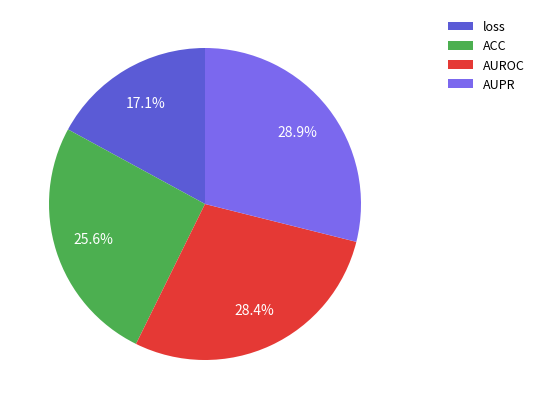

Is there a majority slice in this chart?

No